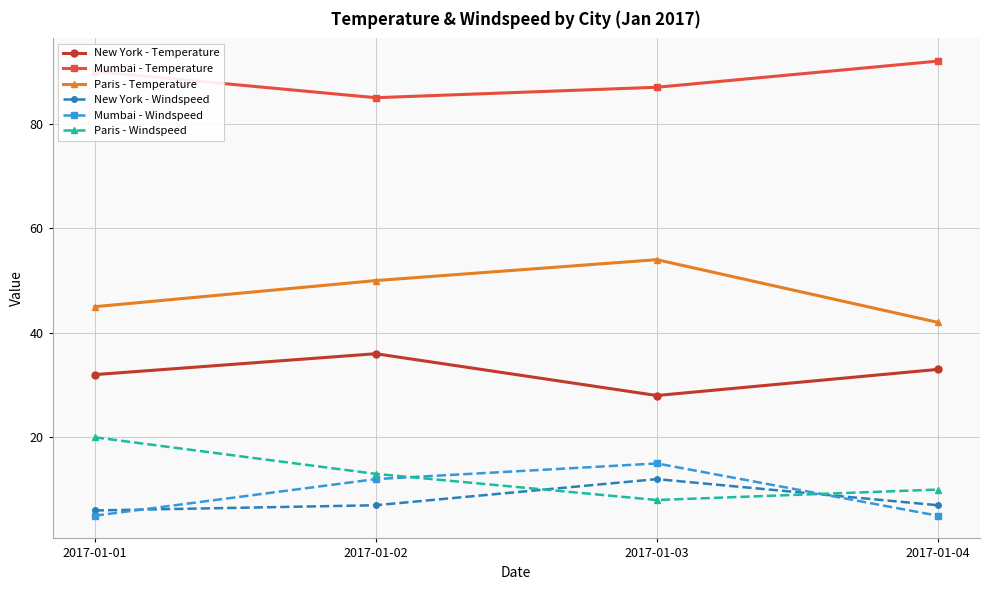

True or false: Paris - Temperature has a value of 22 at 2017-01-02.

False